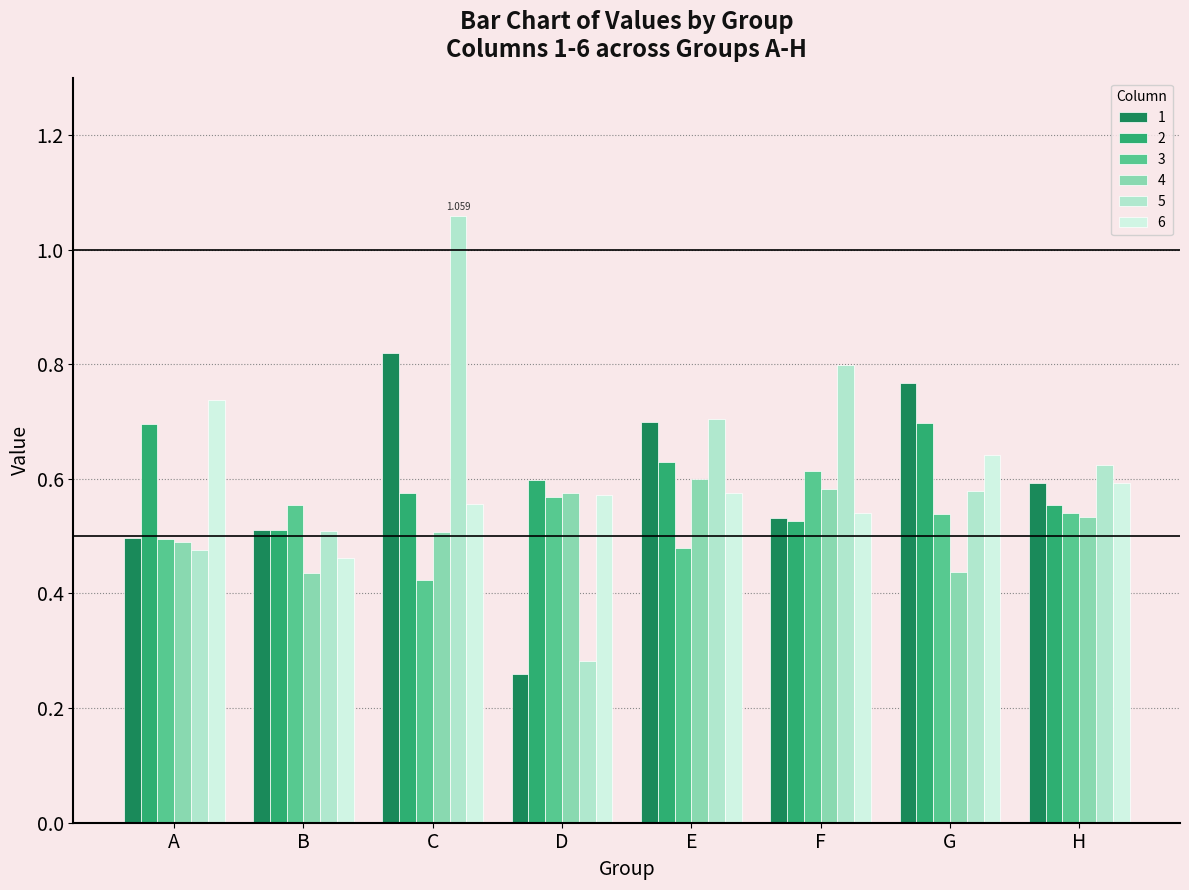

What is the difference between the second highest and minimum values in the 2 series?

0.2